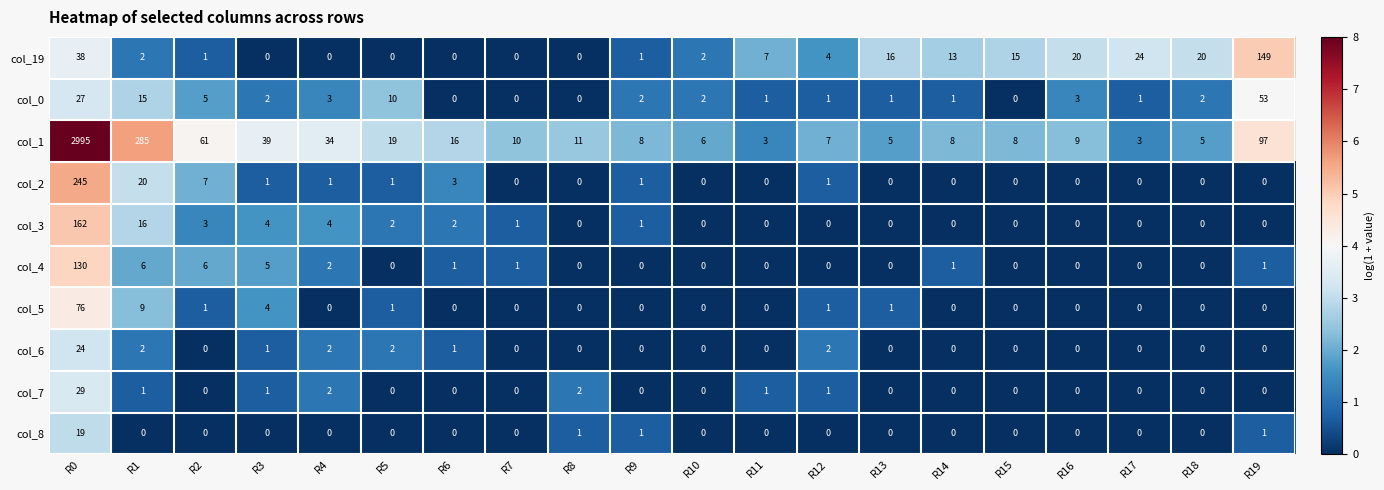

What is the greatest value displayed?

2995